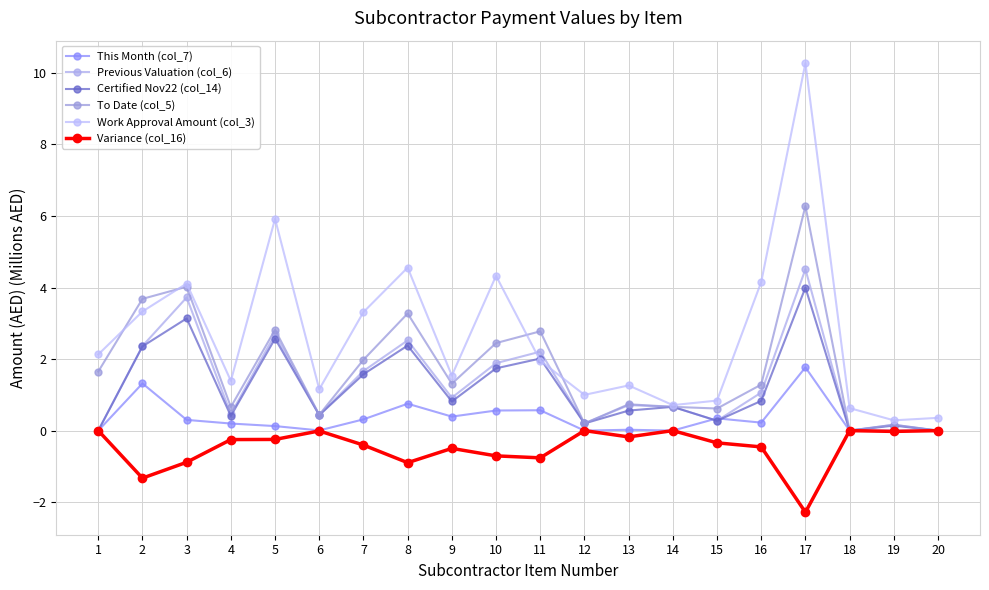

The value of This Month (col_7) at 2 is 1.3. True or false?

True